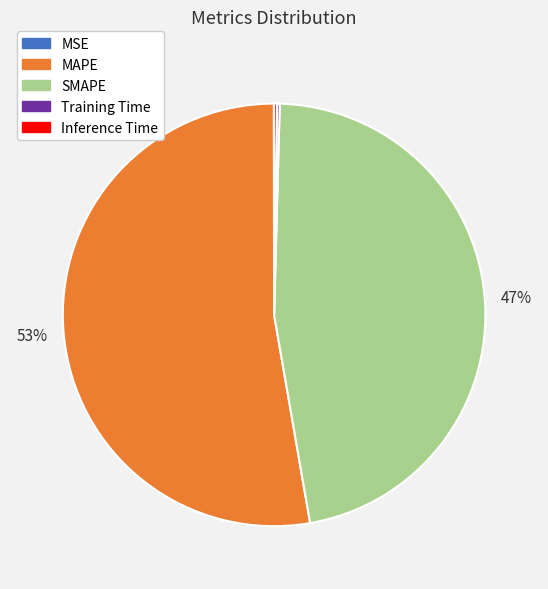

Which category accounts for the majority?

MAPE